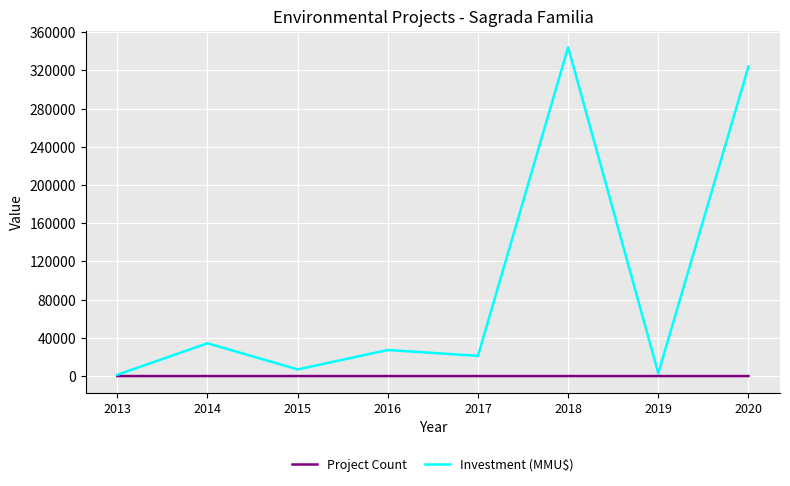

What is the sum of the Investment (MMU$) values at 2014 and 2020?

358380